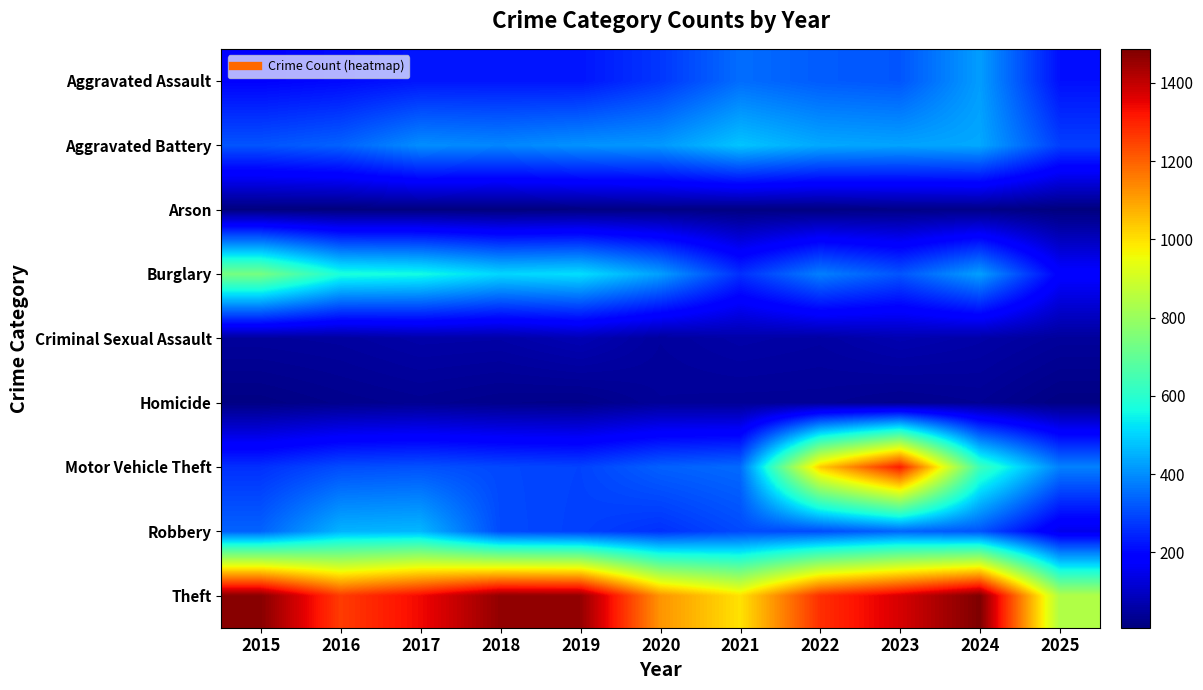

Reading right to left, what are all the values shown in this chart?

Aggravated Assault: 2025=215	2024=422	2023=318	2022=327	2021=352	2020=273	2019=223	2018=225	2017=225	2016=206	2015=194
Aggravated Battery: 2025=285	2024=438	2023=431	2022=439	2021=479	2020=415	2019=407	2018=389	2017=400	2016=336	2015=316
Arson: 2025=8	2024=20	2023=19	2022=12	2021=12	2020=17	2019=12	2018=7	2017=10	2016=7	2015=9
Burglary: 2025=186	2024=426	2023=316	2022=379	2021=261	2020=425	2019=517	2018=506	2017=562	2016=576	2015=738
Criminal Sexual Assault: 2025=45	2024=61	2023=73	2022=55	2021=62	2020=48	2019=77	2018=60	2017=62	2016=50	2015=46
Homicide: 2025=14	2024=36	2023=28	2022=38	2021=38	2020=41	2019=22	2018=25	2017=33	2016=26	2015=15
Motor Vehicle Theft: 2025=380	2024=635	2023=1310	2022=1031	2021=348	2020=333	2019=290	2018=298	2017=312	2016=304	2015=263
Robbery: 2025=148	2024=315	2023=340	2022=304	2021=300	2020=263	2019=287	2018=301	2017=460	2016=454	2015=337
Theft: 2025=840	2024=1487	2023=1373	2022=1279	2021=998	2020=1120	2019=1459	2018=1461	2017=1339	2016=1259	2015=1474